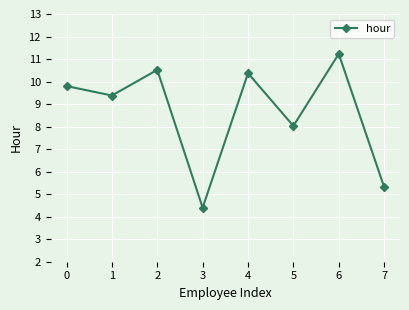

Reading left to right, extract all data points from this chart.

0=9.8	1=9.4	2=10.5	3=4.4	4=10.4	5=8.0	6=11.2	7=5.3